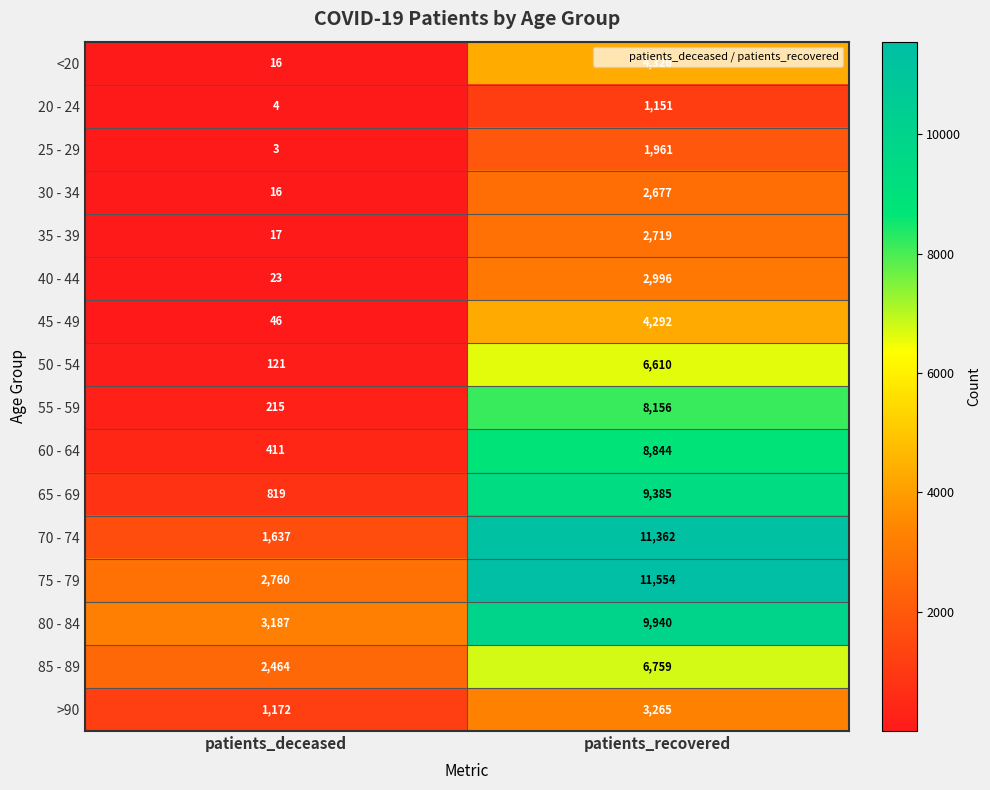

Between patients_deceased and patients_recovered, which series saw the biggest shift?

70 - 74